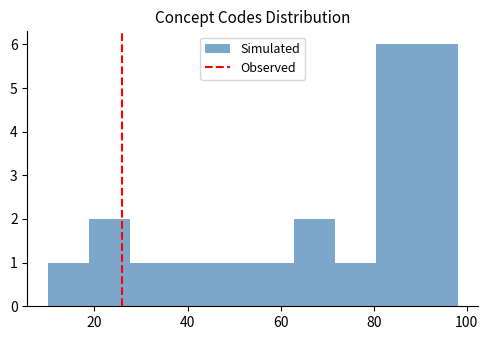

What is the height of the bar covering 80.4 to 89.2 on the x-axis? Neither the bar edges nor the heights are printed on the chart, so give them approximately, as read against the axes.

6